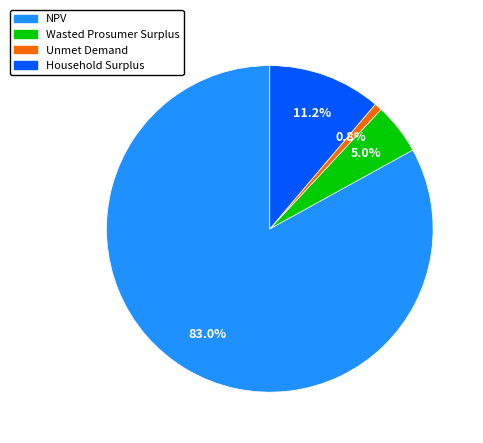

To the nearest percent, what is the difference between the Household Surplus and Wasted Prosumer Surplus slice percentages?

6%